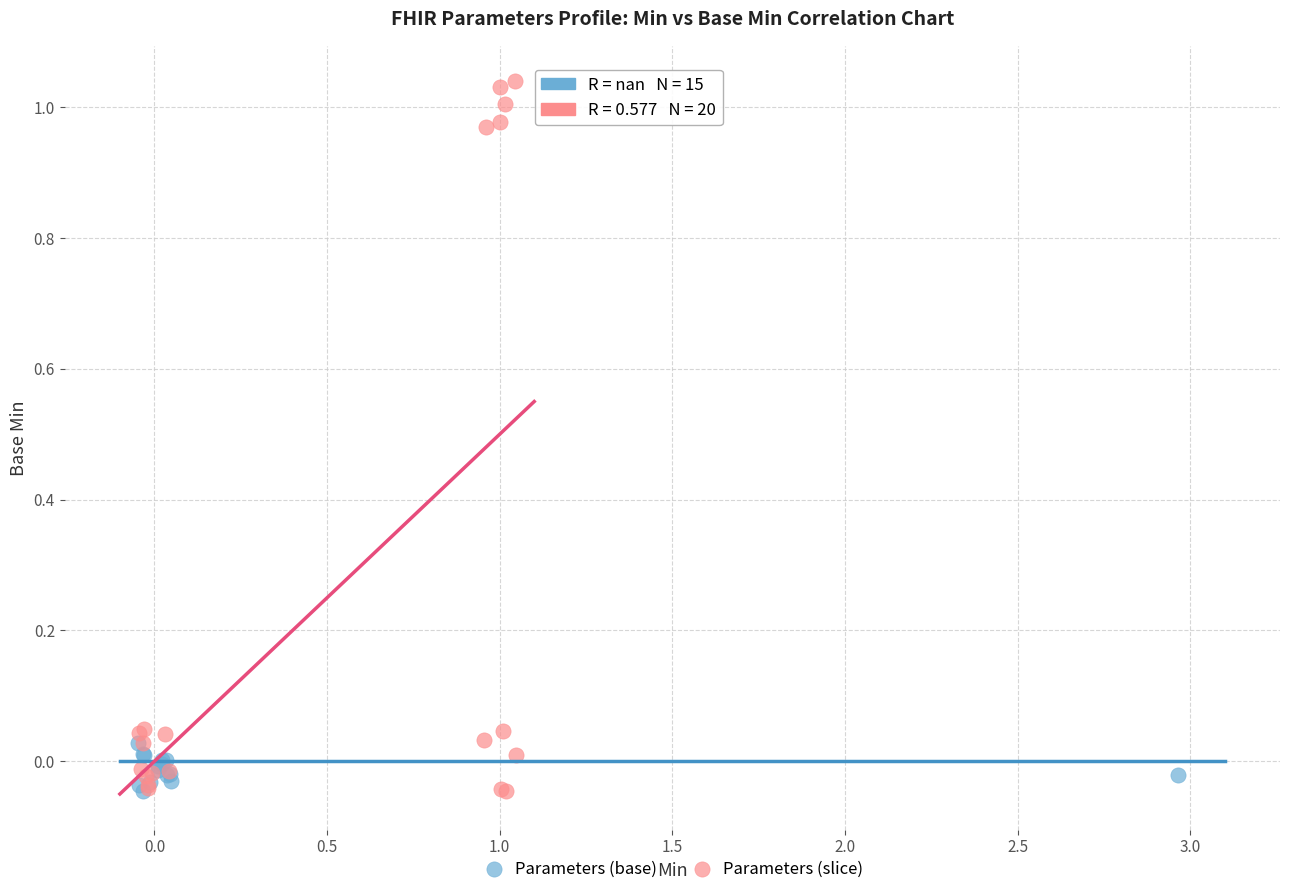

Which series has the widest spread of Y values?

Parameters (slice)